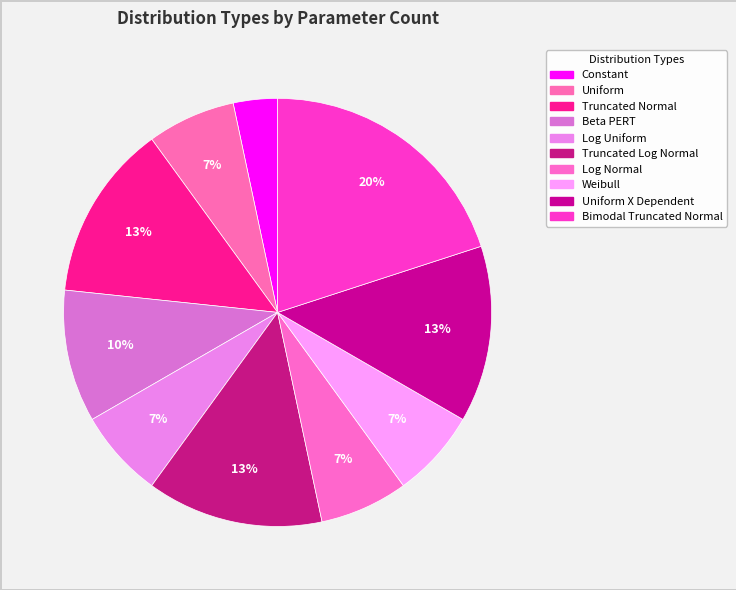

Count the number of slices in the pie.

10